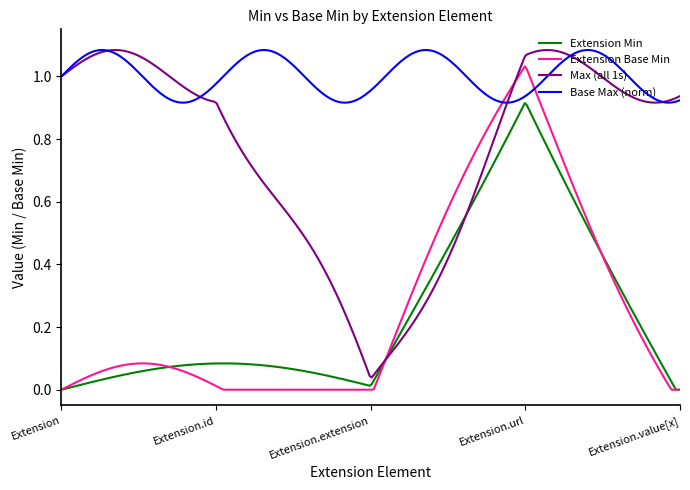

Which series has the largest total across all categories?

Base Max (norm)